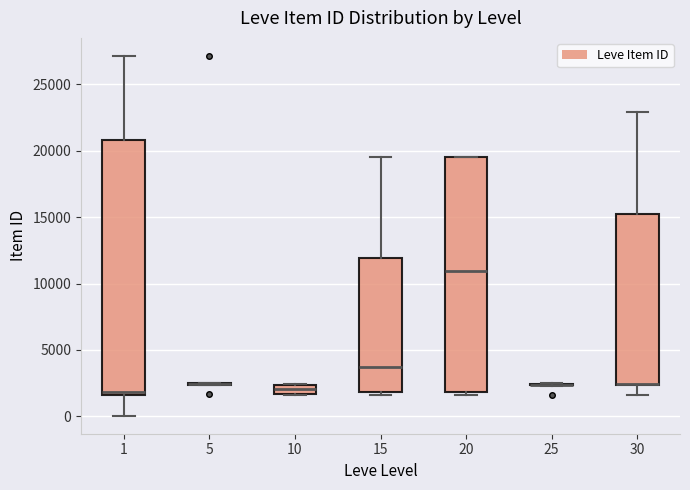

Where is the upper edge of the box at x = 1 on the y-axis? The values are not printed on the chart, so give them approximately, as read against the axis.

21000